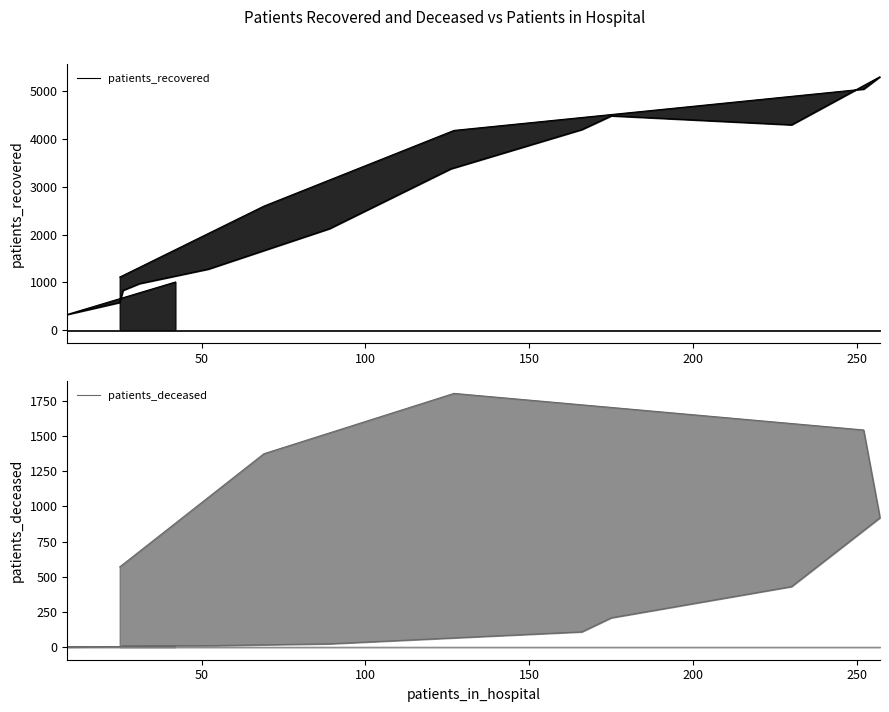

True or false: patients_deceased and patients_recovered cross at least once.

False